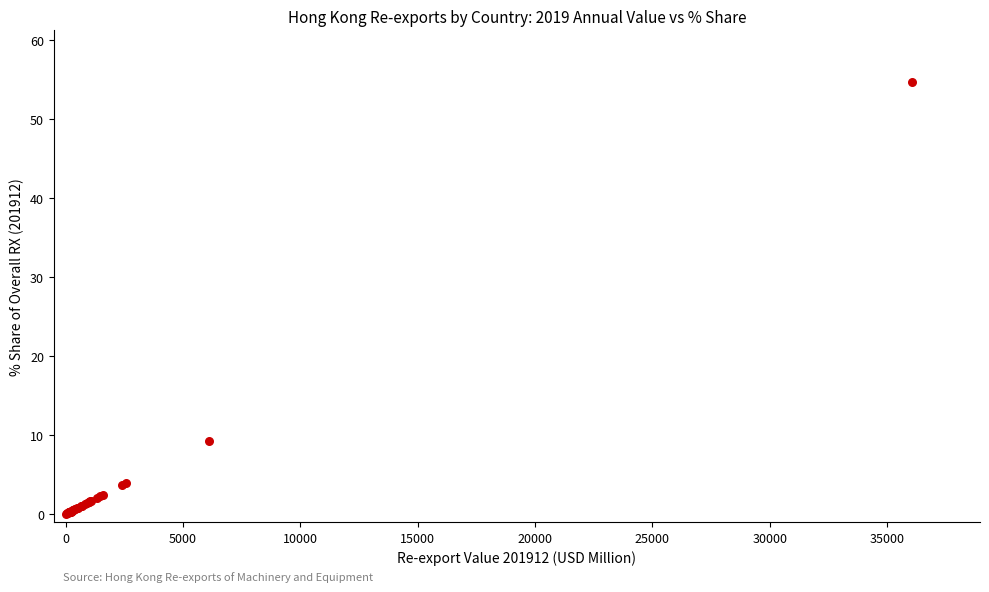

What Y value in the scatter plot is closest to 27?

9.3